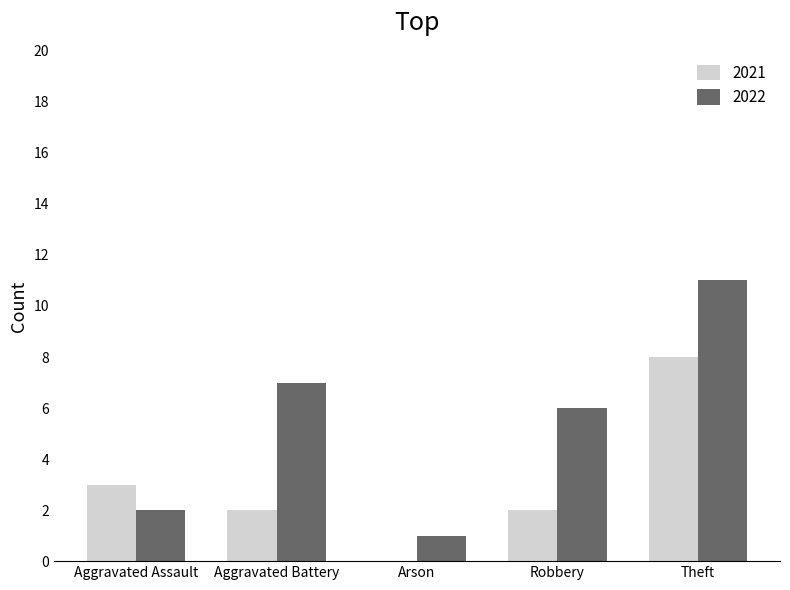

What is the maximum value shown in the chart?

11